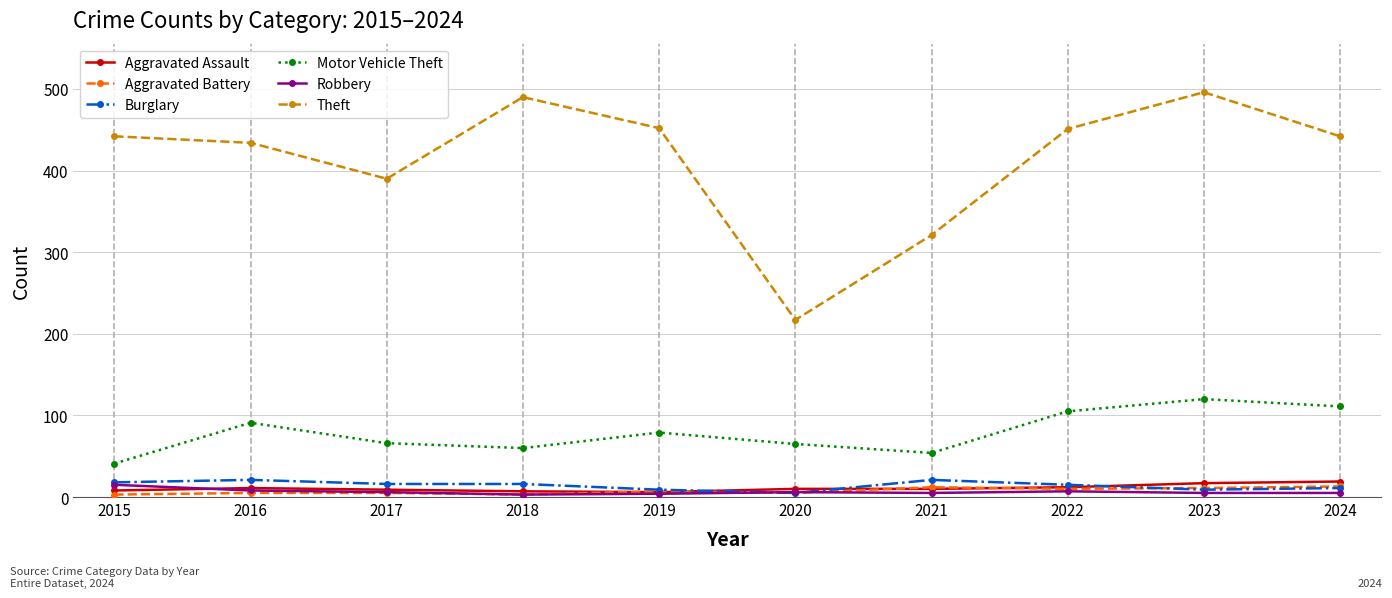

Does the chart display data point markers on the line(s)?

Yes